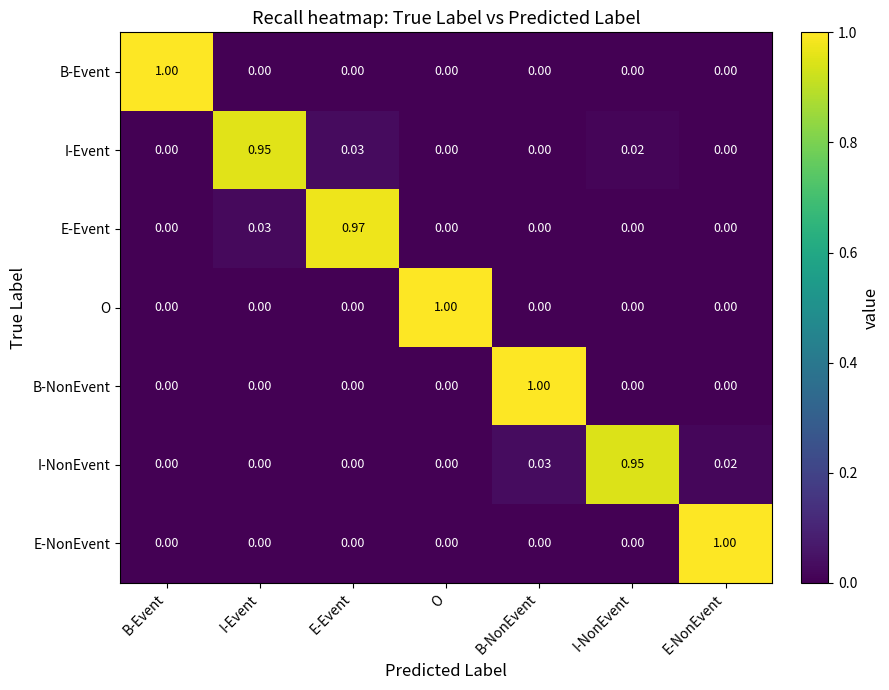

At which category is the sum across all series the highest?

B-NonEvent